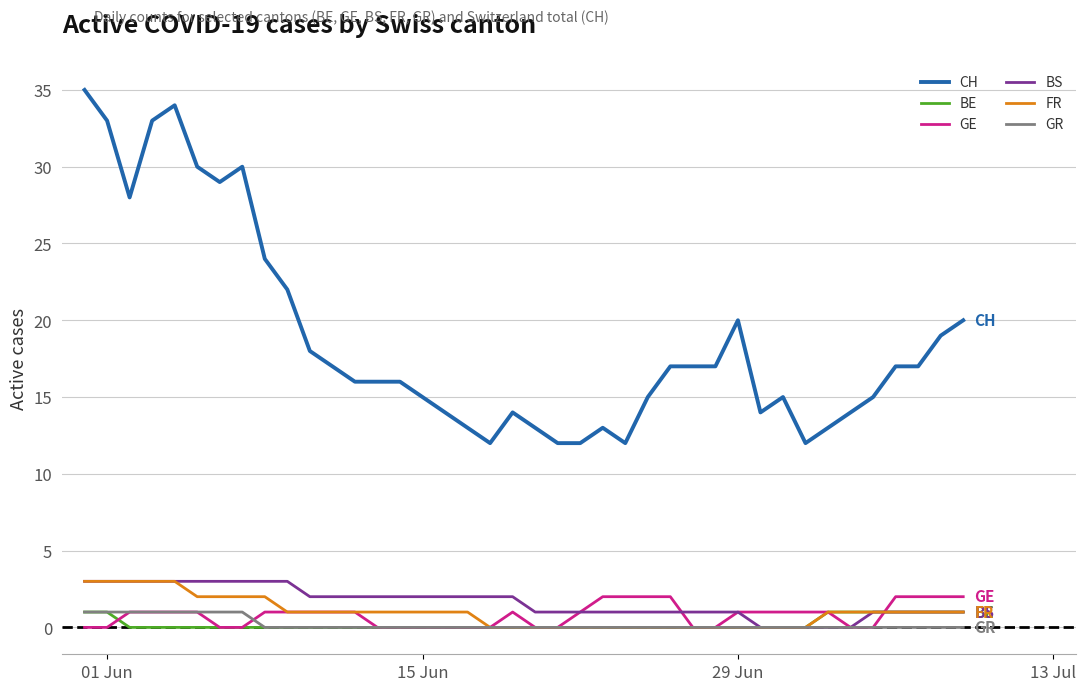

Reading right to left, transcribe all the data shown in this chart.

CH: 20	19	17	17	15	14	13	12	15	14	20	17	17	17	15	12	13	12	12	13	14	12	13	14	15	16	16	16	17	18	22	24	30	29	30	34	33	28	33	35
BE: 1	1	1	1	1	1	1	0	0	0	0	0	0	0	0	0	0	0	0	0	0	0	0	0	0	0	0	0	0	0	0	0	0	0	0	0	0	0	1	1
GE: 2	2	2	2	0	0	1	1	1	1	1	0	0	2	2	2	2	1	0	0	1	0	0	0	0	0	0	1	1	1	1	1	0	0	1	1	1	1	0	0
BS: 1	1	1	1	1	0	0	0	0	0	1	1	1	1	1	1	1	1	1	1	2	2	2	2	2	2	2	2	2	2	3	3	3	3	3	3	3	3	3	3
FR: 1	1	1	1	1	1	1	0	0	0	0	0	0	0	0	0	0	0	0	0	0	0	1	1	1	1	1	1	1	1	1	2	2	2	2	3	3	3	3	3
GR: 0	0	0	0	0	0	0	0	0	0	0	0	0	0	0	0	0	0	0	0	0	0	0	0	0	0	0	0	0	0	0	0	1	1	1	1	1	1	1	1